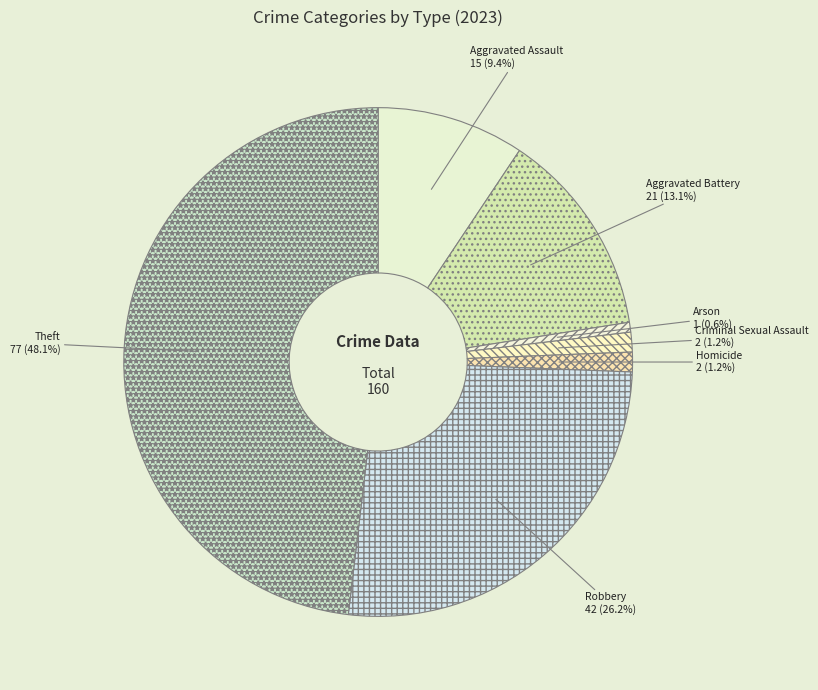

Which has a higher value, Theft or Criminal Sexual Assault?

Theft